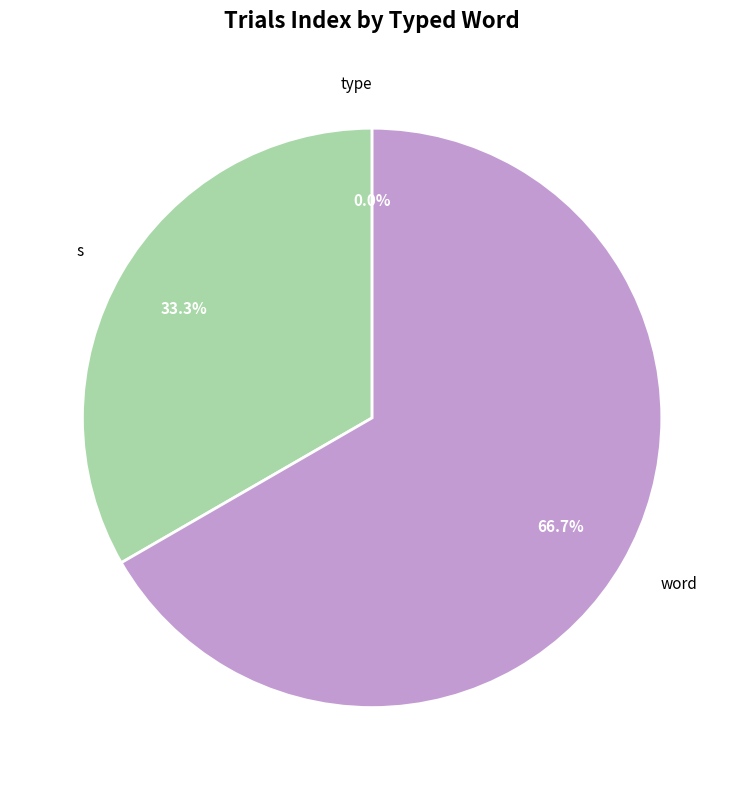

To the nearest percent, what is the average slice percentage?

33%